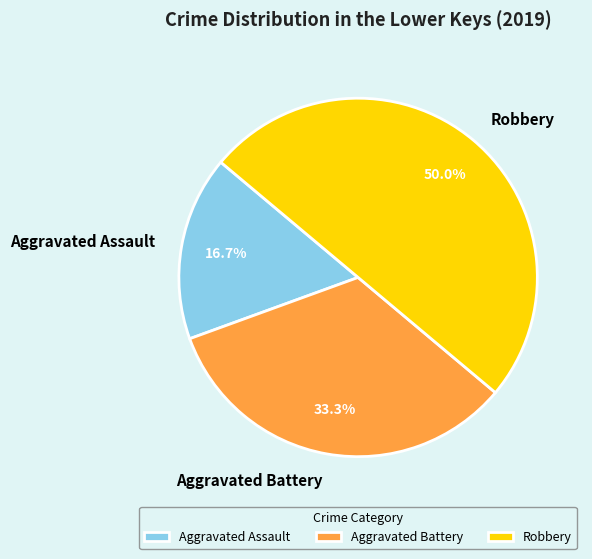

Count the number of slices in the pie.

3